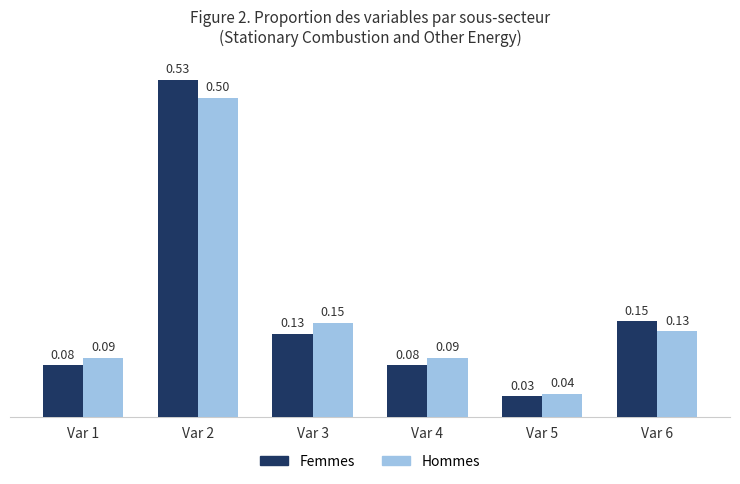

How many bars are there in total?

12